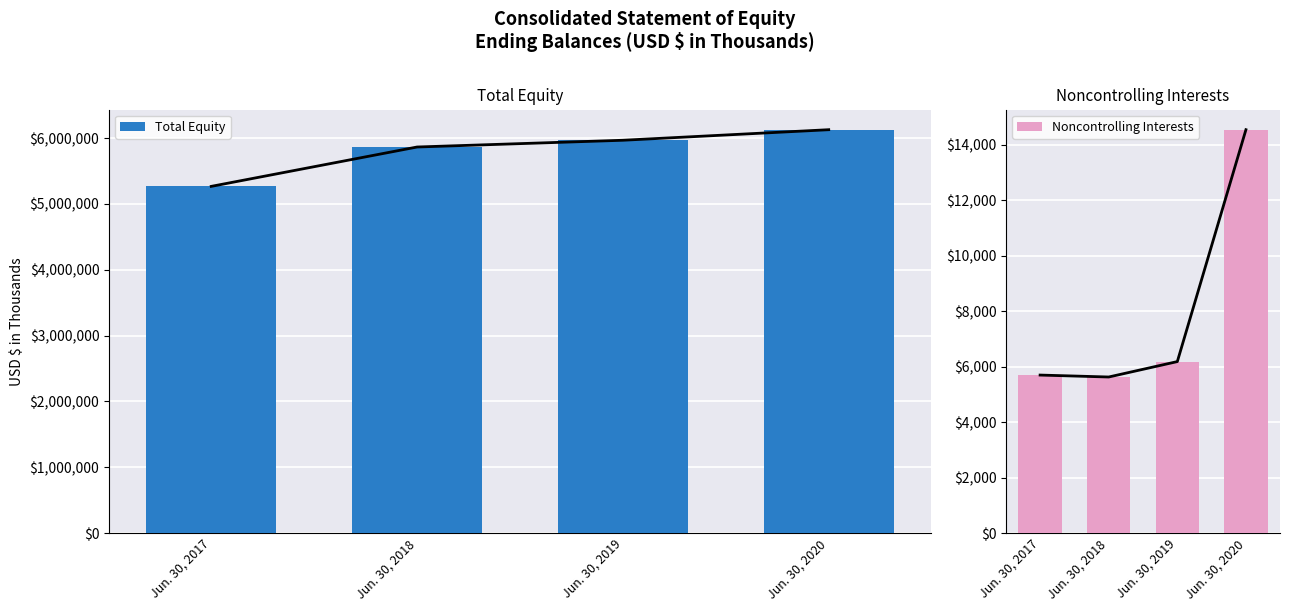

What are all the series names shown in the legend?

Total Equity, Noncontrolling Interests